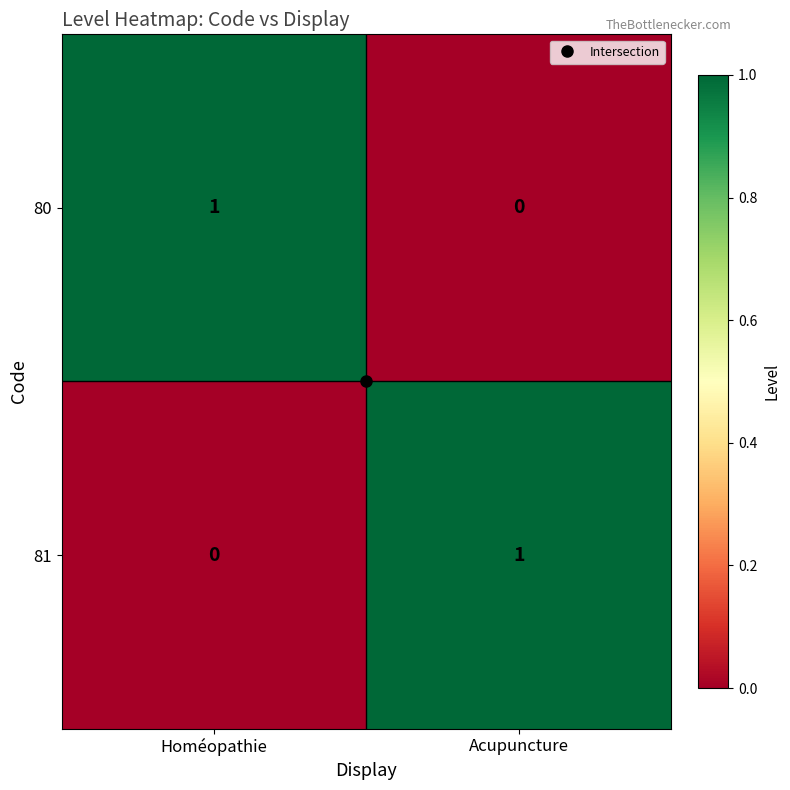

Rank the series at Acupuncture from highest to lowest value.

81, 80